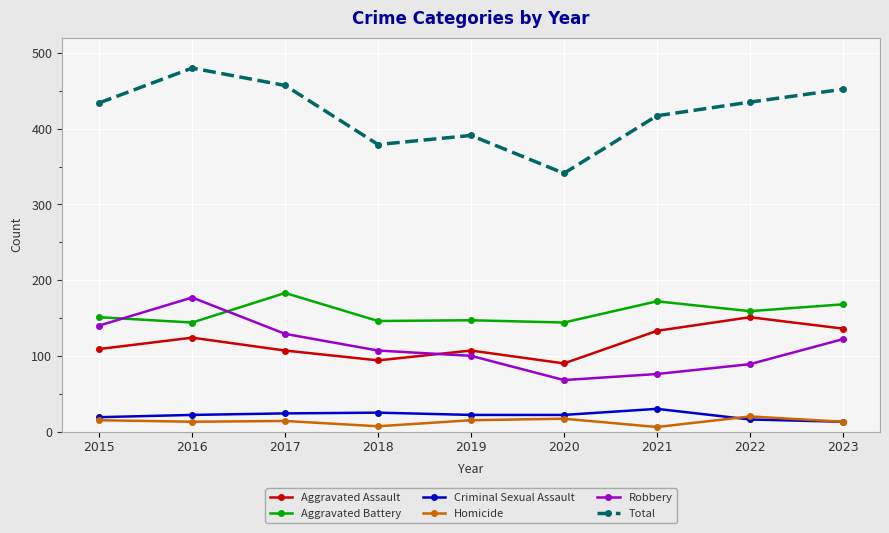

True or false: Criminal Sexual Assault and Aggravated Assault cross at least once.

False